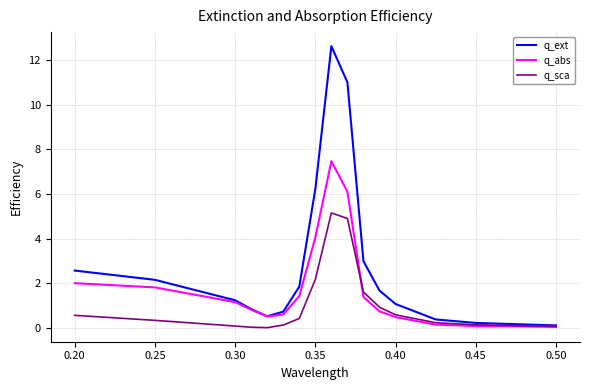

Which series has the largest range (max minus min)?

q_ext